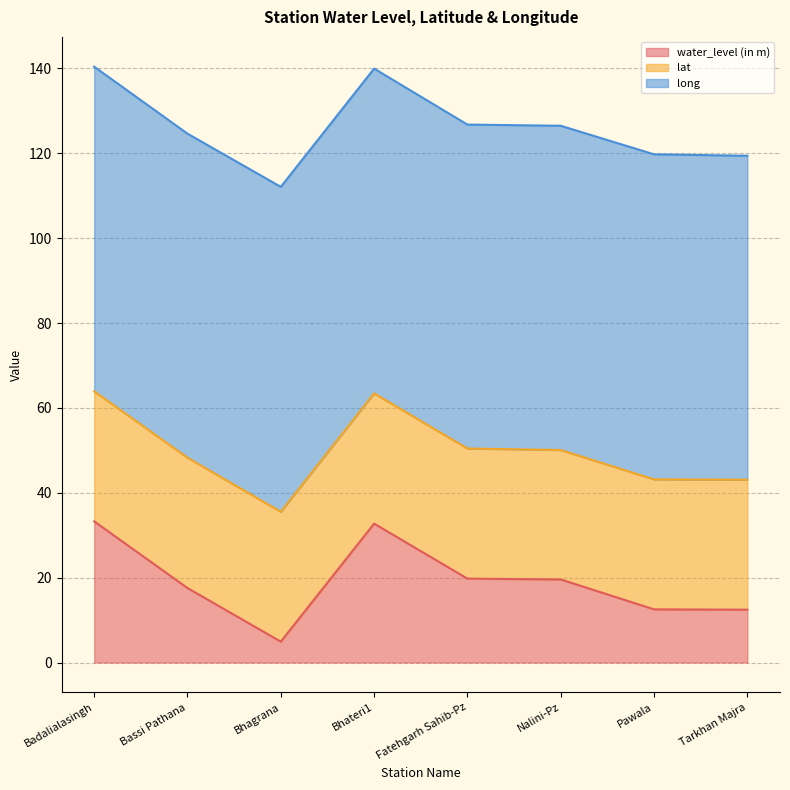

Which category has the lowest value across all series?

Bhagrana